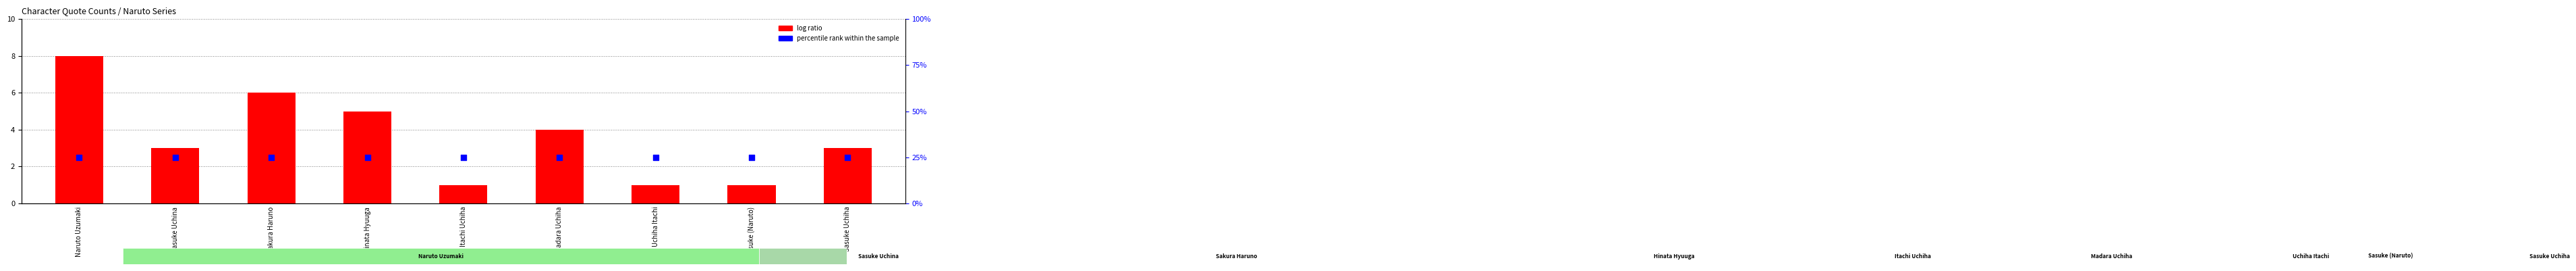

At which category is the sum across all series the highest?

Naruto Uzumaki